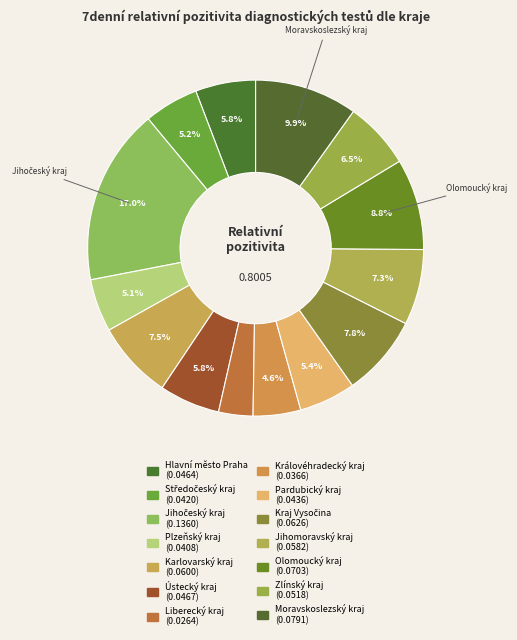

Rank the categories by value from lowest to highest.

Liberecký kraj, Královéhradecký kraj, Plzeňský kraj, Středočeský kraj, Pardubický kraj, Hlavní město Praha, Ústecký kraj, Zlínský kraj, Jihomoravský kraj, Karlovarský kraj, Kraj Vysočina, Olomoucký kraj, Moravskoslezský kraj, Jihočeský kraj